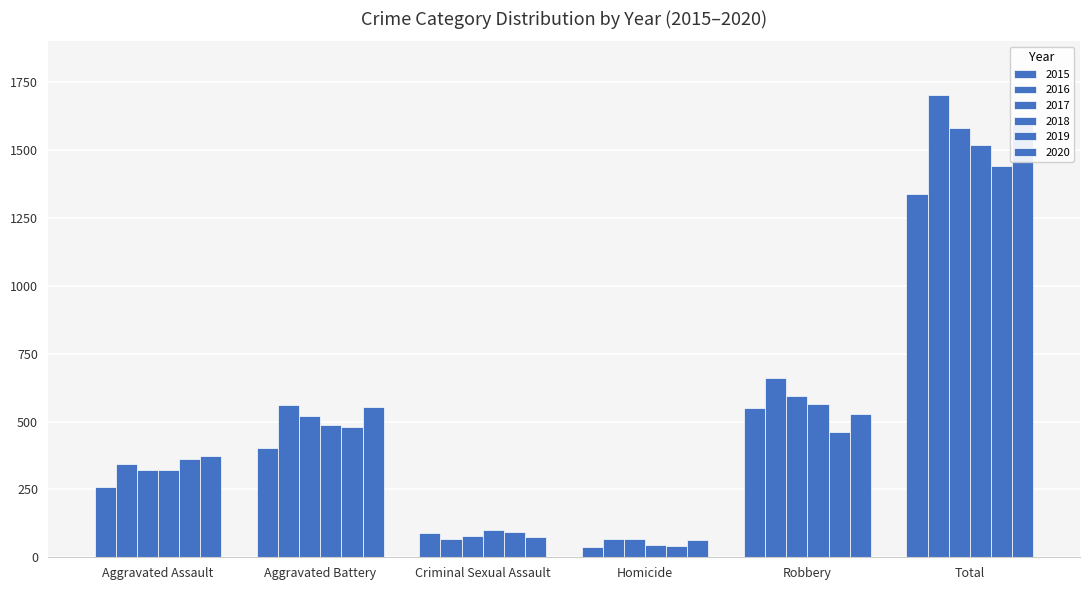

At which category is the sum across all series the highest?

Total